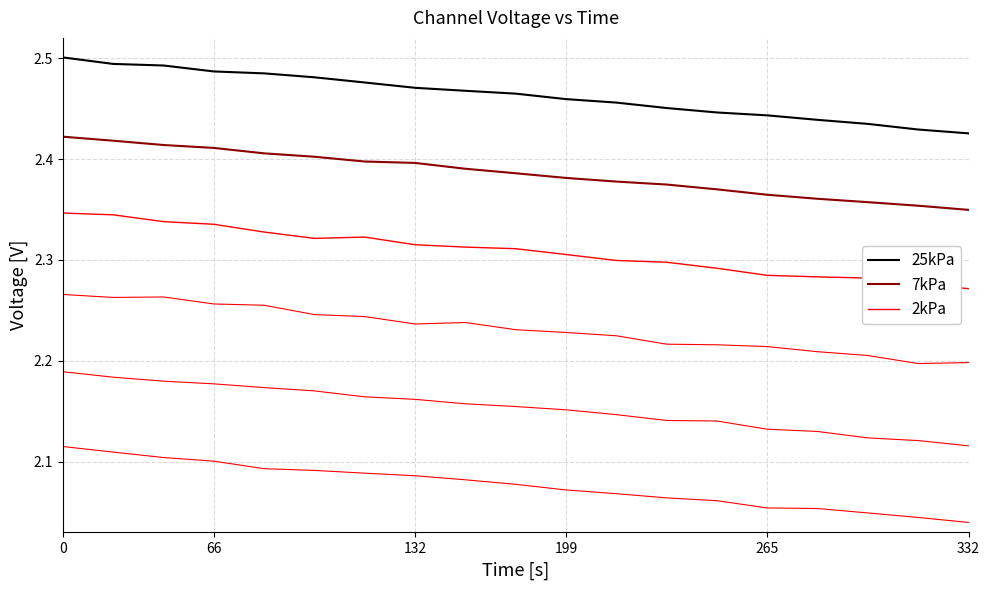

True or false: 2kPa and 7kPa intersect in this chart.

False